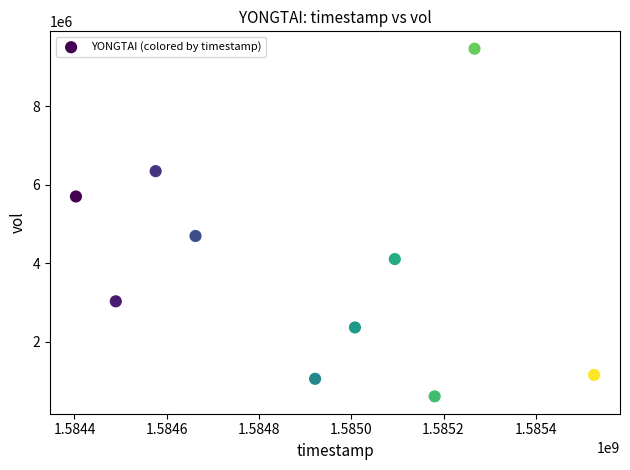

What Y value in the scatter plot is closest to 5042750?

4700000